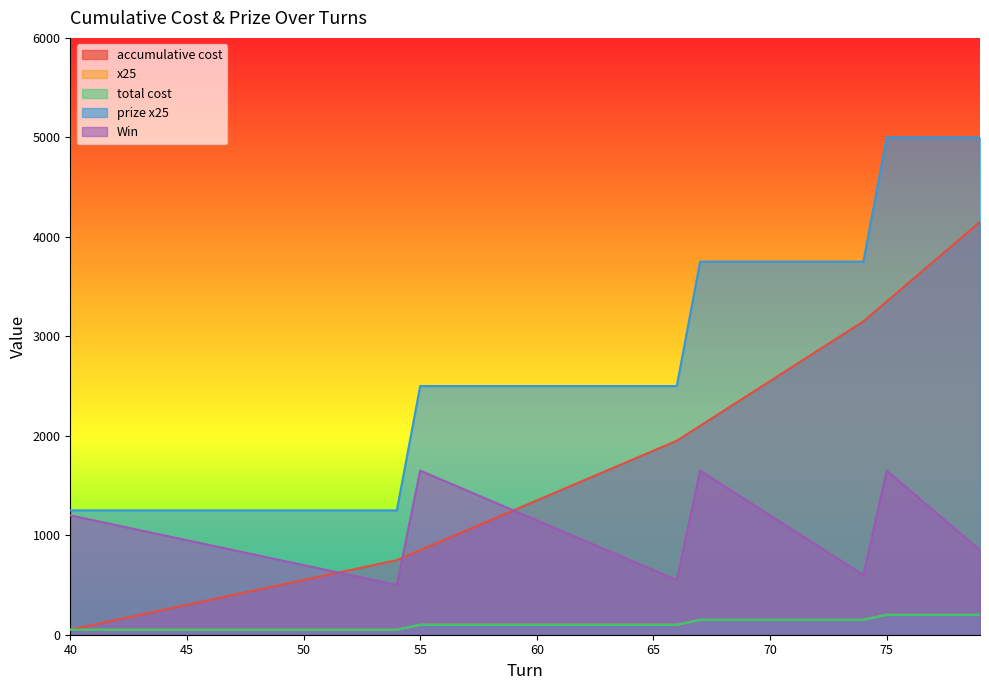

What is the value of the total cost point at the 27th from the left?

100